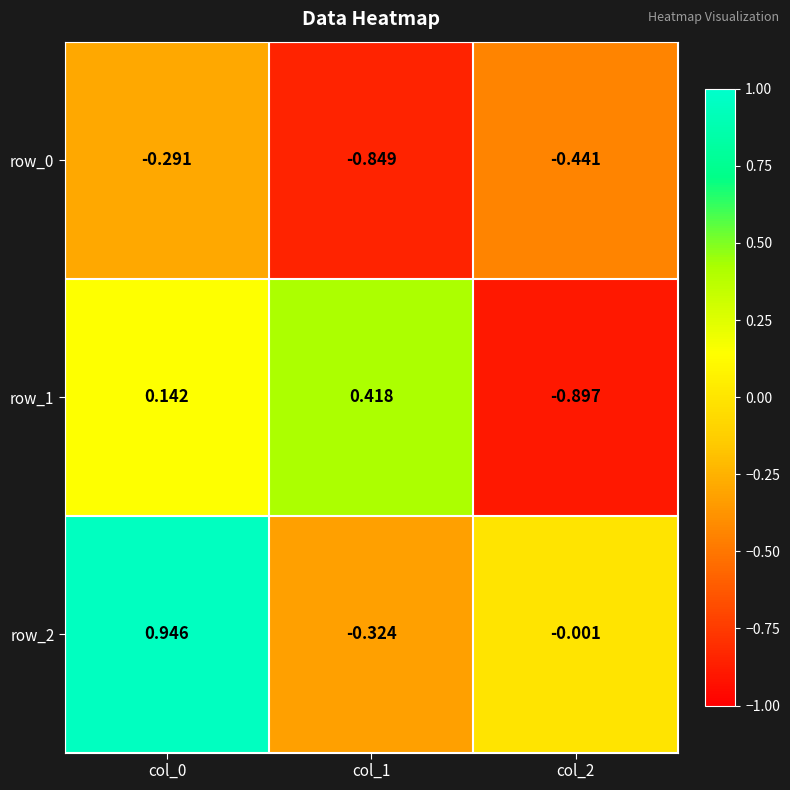

What is the spread (max minus min) of values at col_0?

1.2